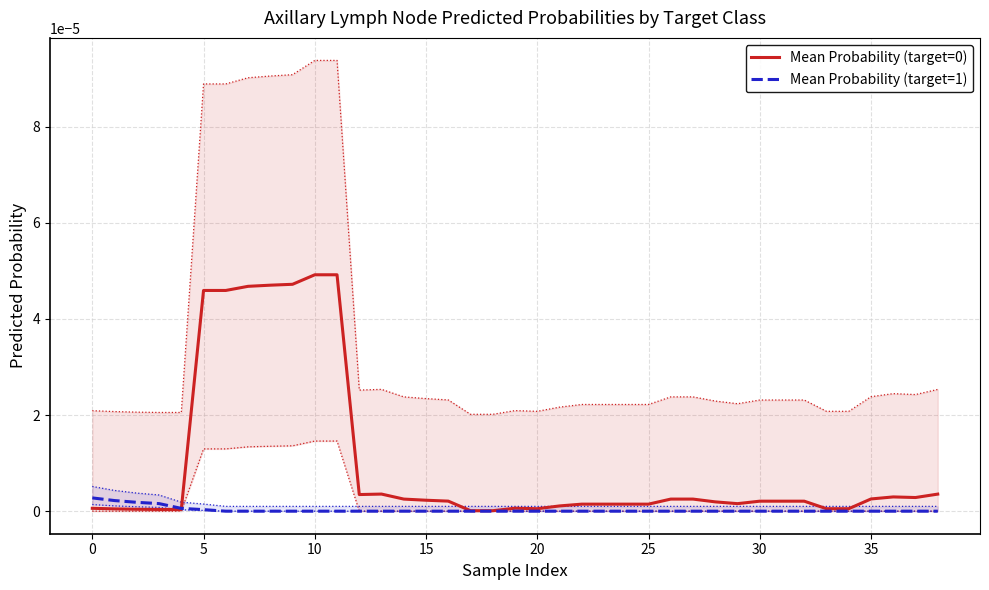

Is it true that Mean Probability (target=0) equals 0.0 at 30?

True